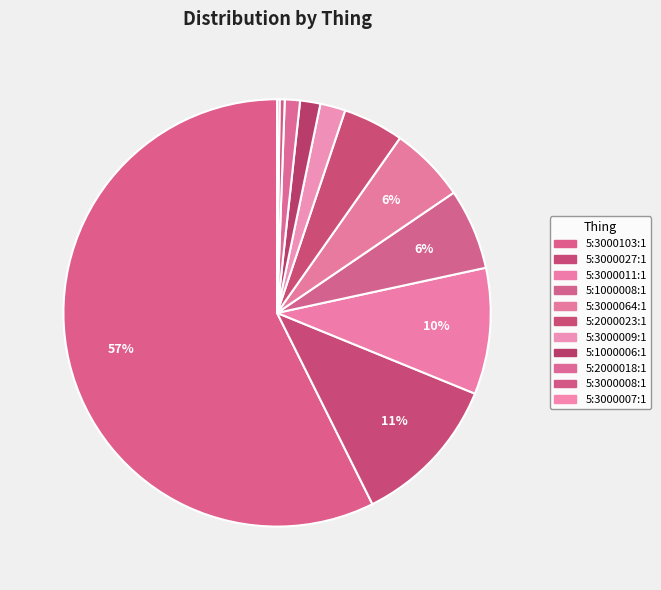

How many segments does this pie chart have?

11